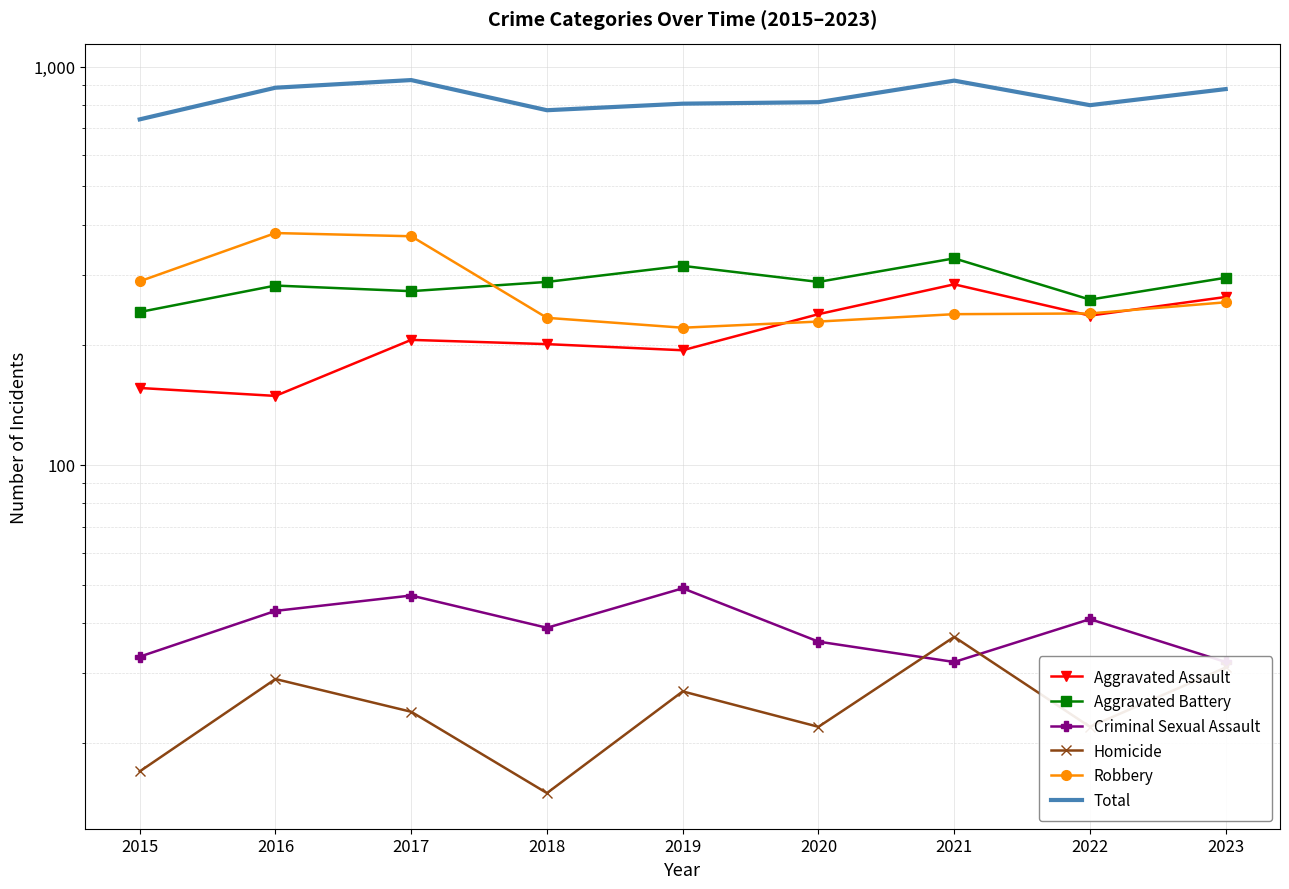

Which series has the largest total across all categories?

Total